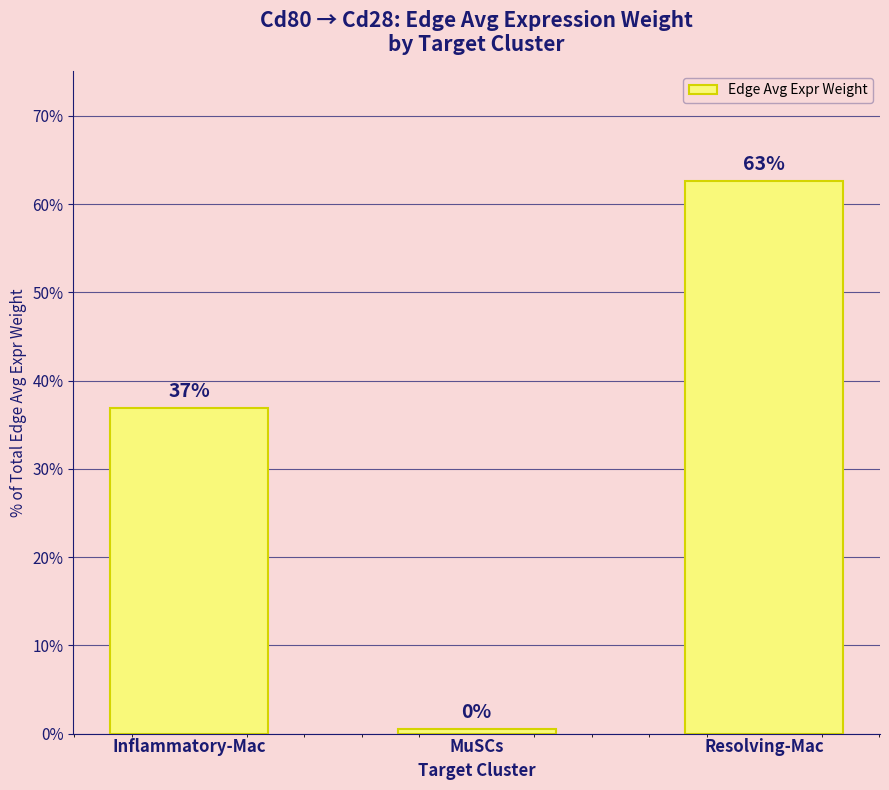

Reading left to right, transcribe all the data shown in this chart.

Inflammatory-Mac=36.9	MuSCs=0.5	Resolving-Mac=62.6